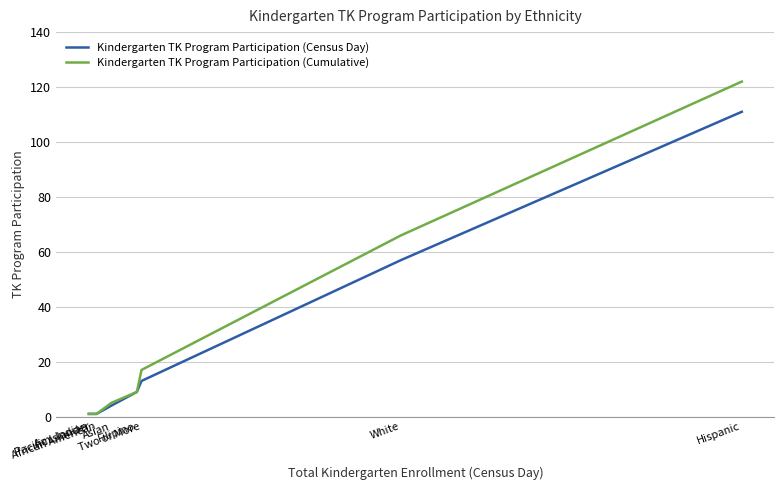

What is the highest value of the Kindergarten TK Program Participation (Census Day) series?

111